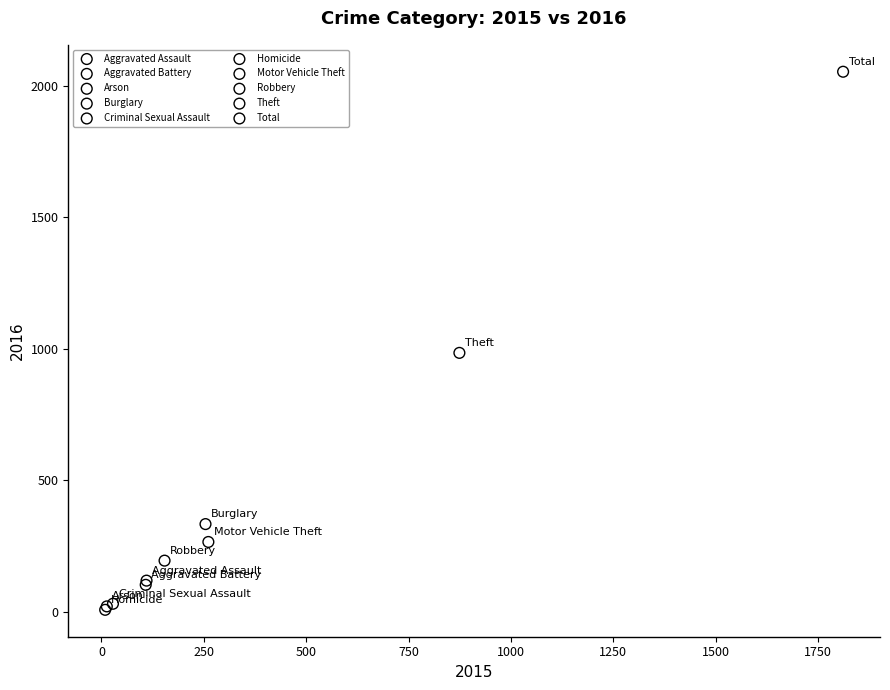

What are all the series names shown in the legend?

Aggravated Assault, Aggravated Battery, Arson, Burglary, Criminal Sexual Assault, Homicide, Motor Vehicle Theft, Robbery, Theft, Total